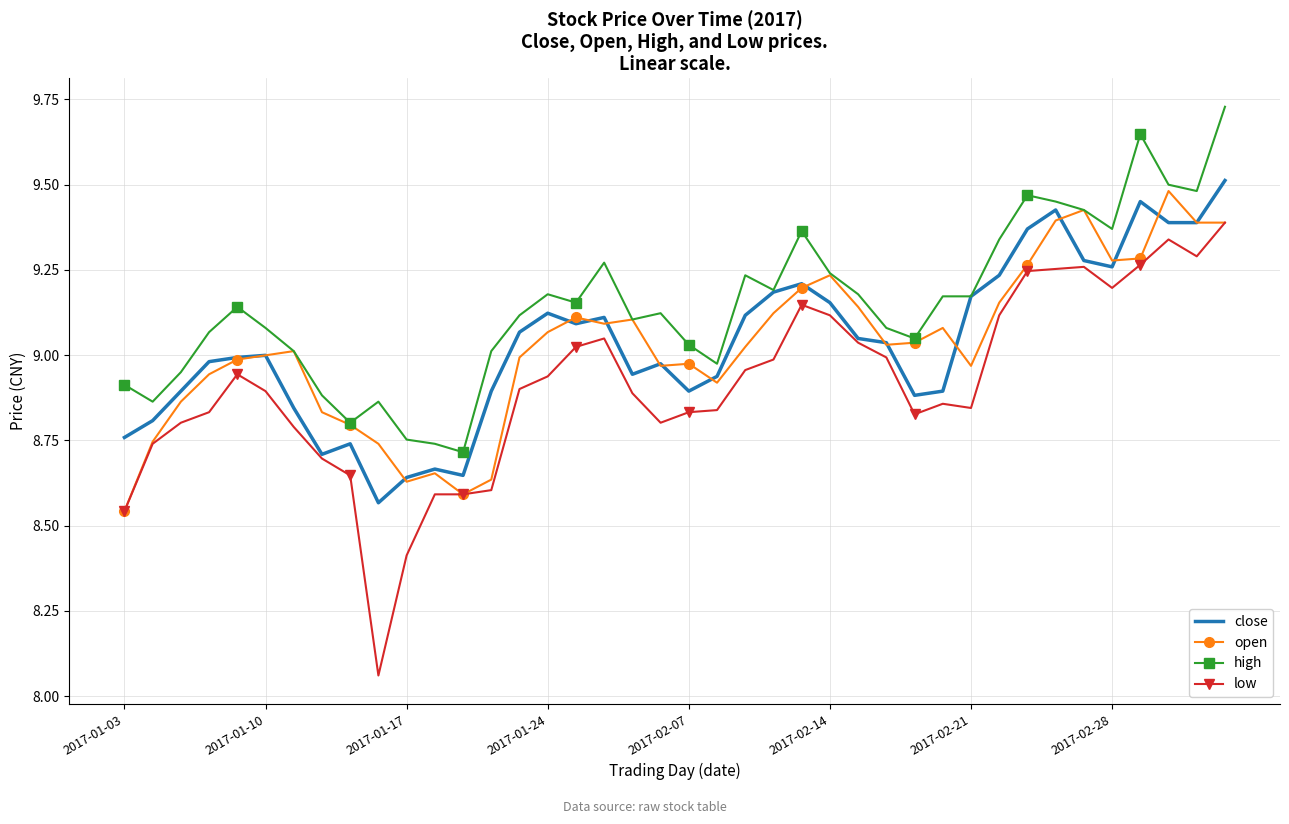

True or false: low and high cross at least once.

False